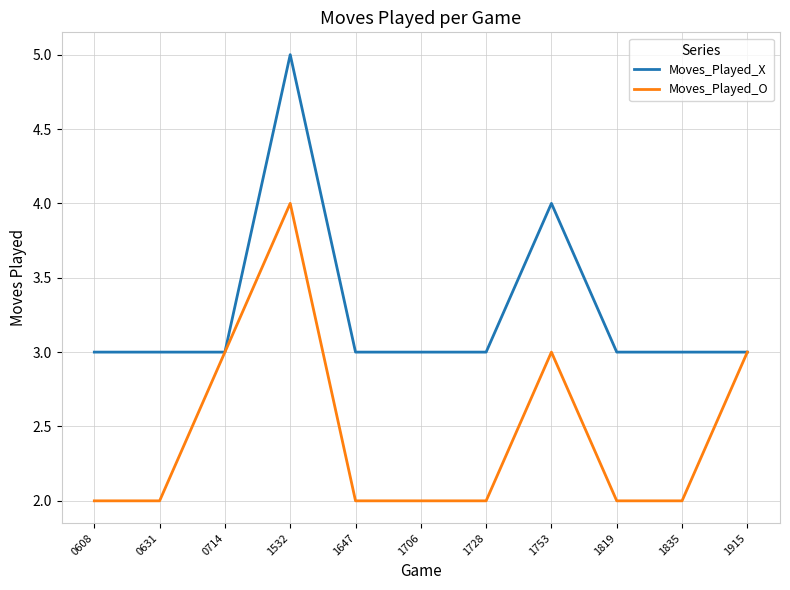

The Moves_Played_O series shows 3 at 0631. True or false?

False